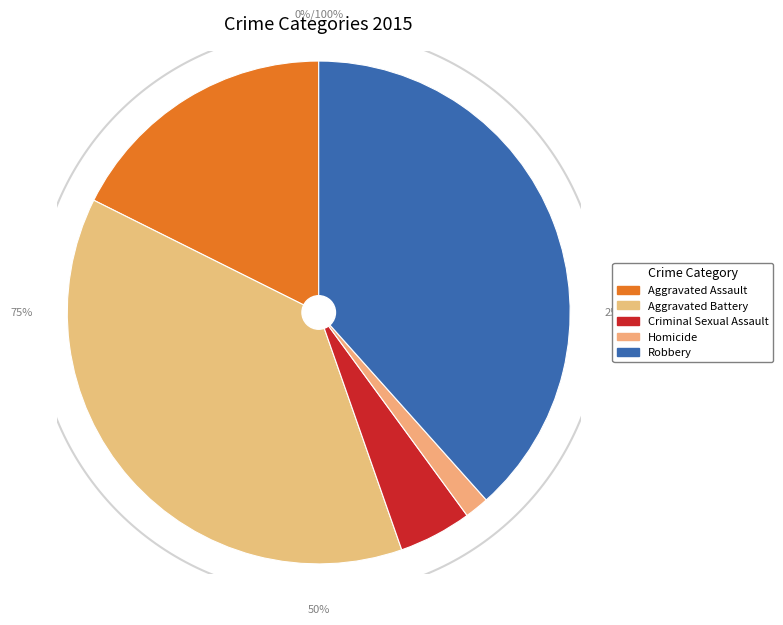

To the nearest percent, what is the difference between the Aggravated Battery and Criminal Sexual Assault slice percentages?

33%